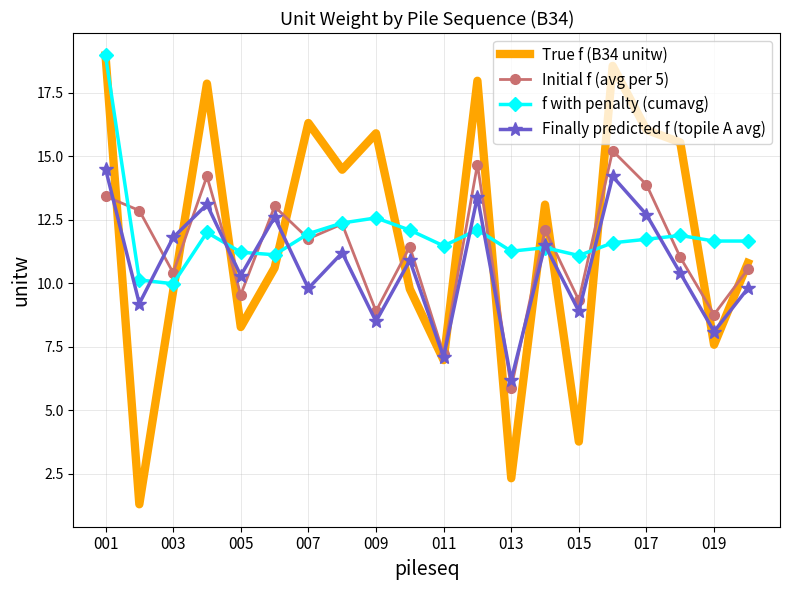

What is the lowest value of the True f (B34 unitw) series?

1.3